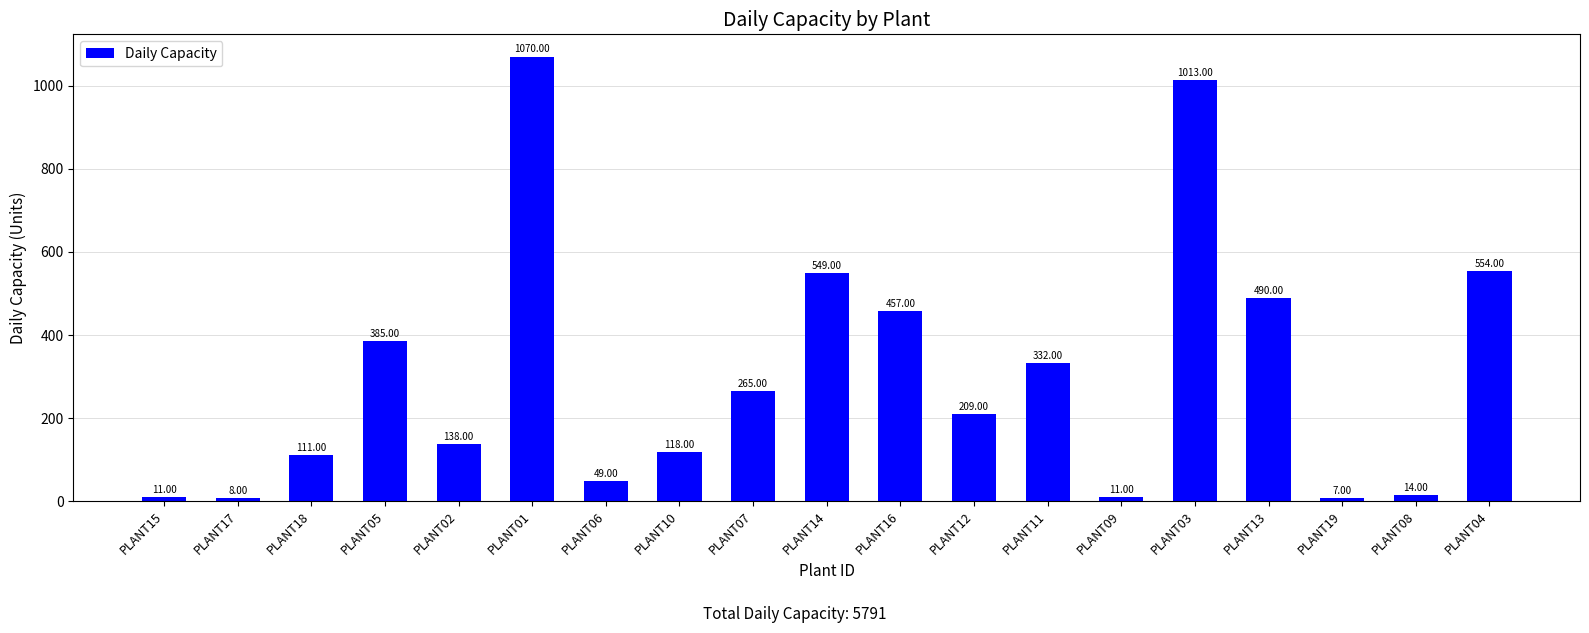

What is the average value?

305